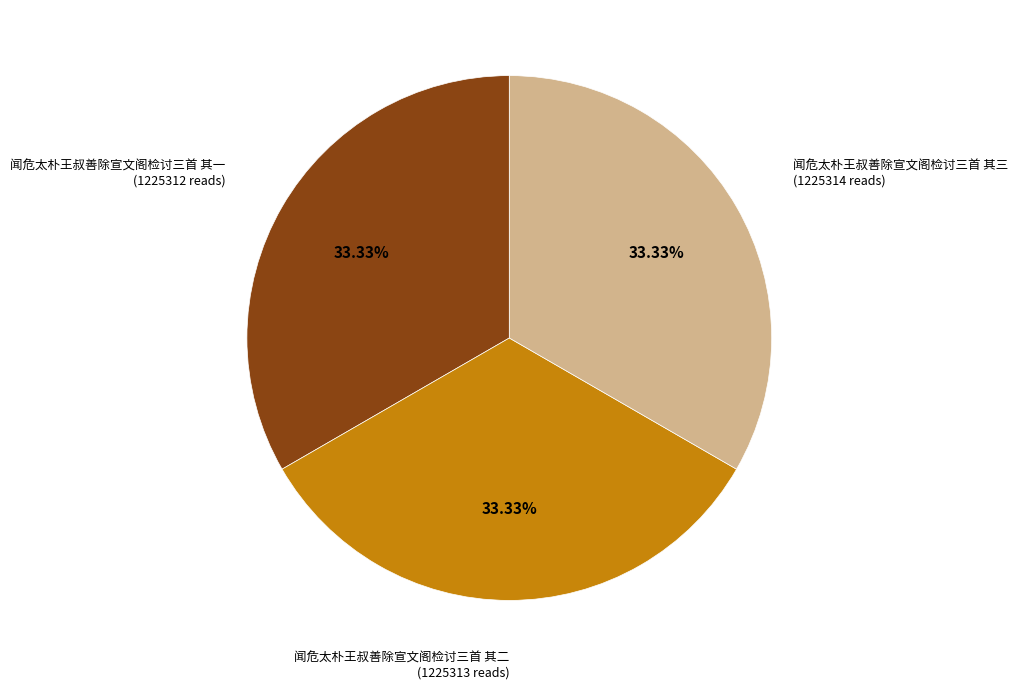

Is there any slice that represents more than half of the pie?

No